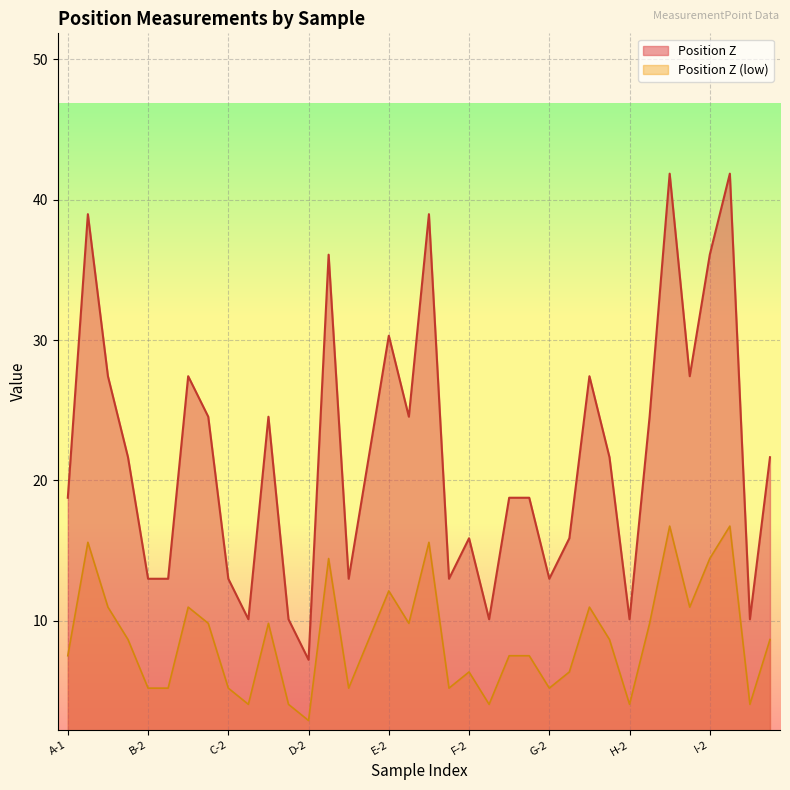

How many lines are shown in the chart?

2